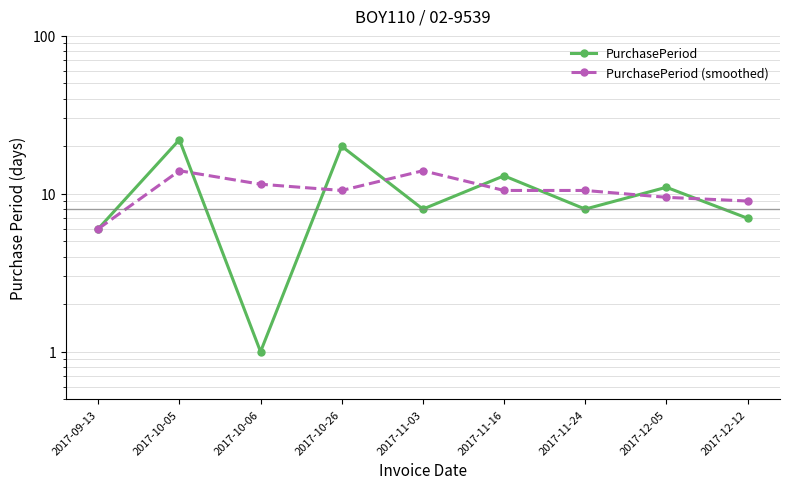

True or false: PurchasePeriod has a value of 11.0 at 2017-12-05.

True